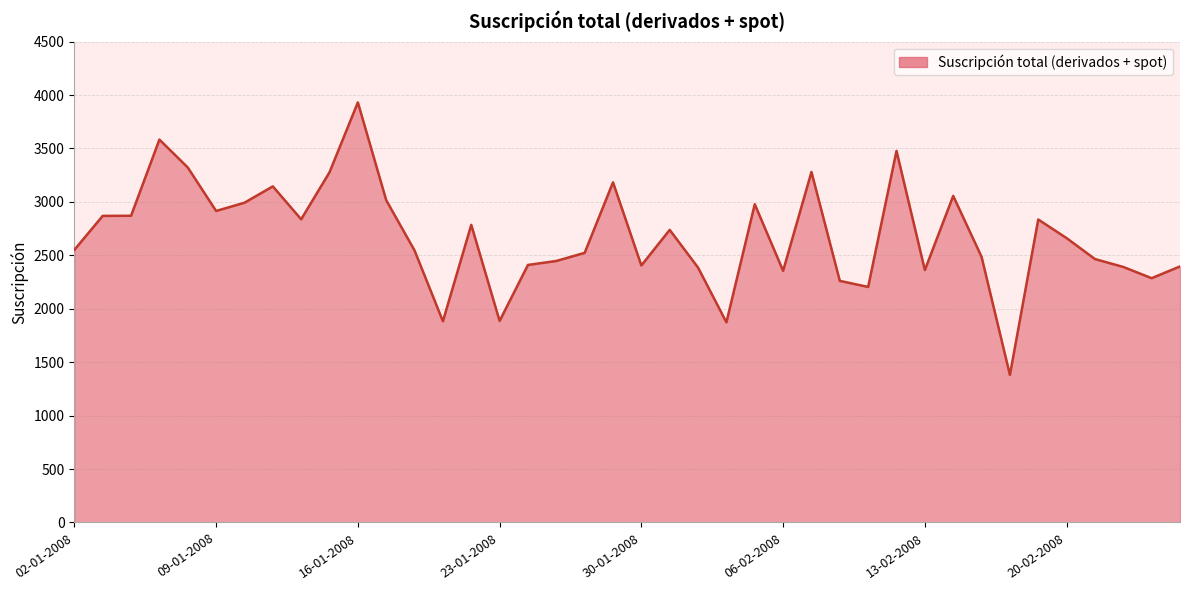

What is the difference between the maximum and minimum values?

2550